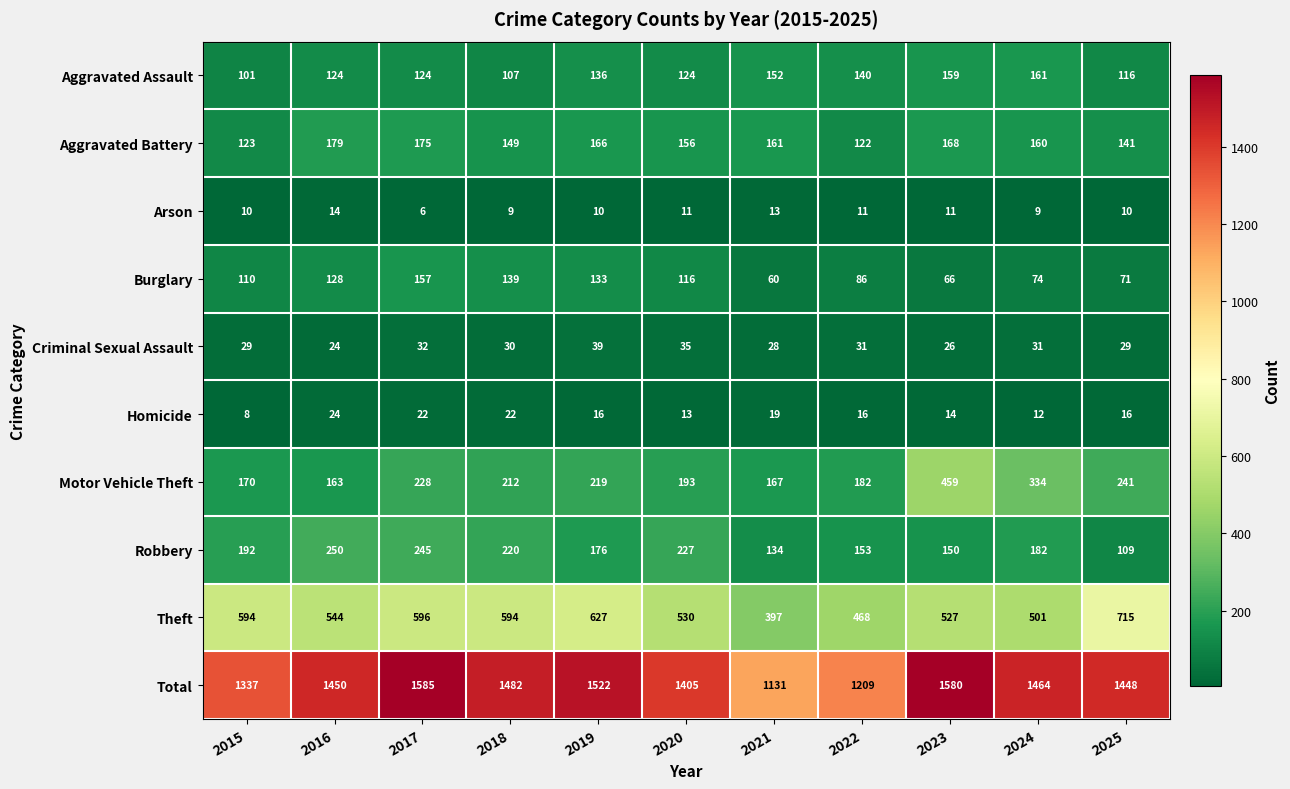

What is the spread (max minus min) of values at 2017?

1579